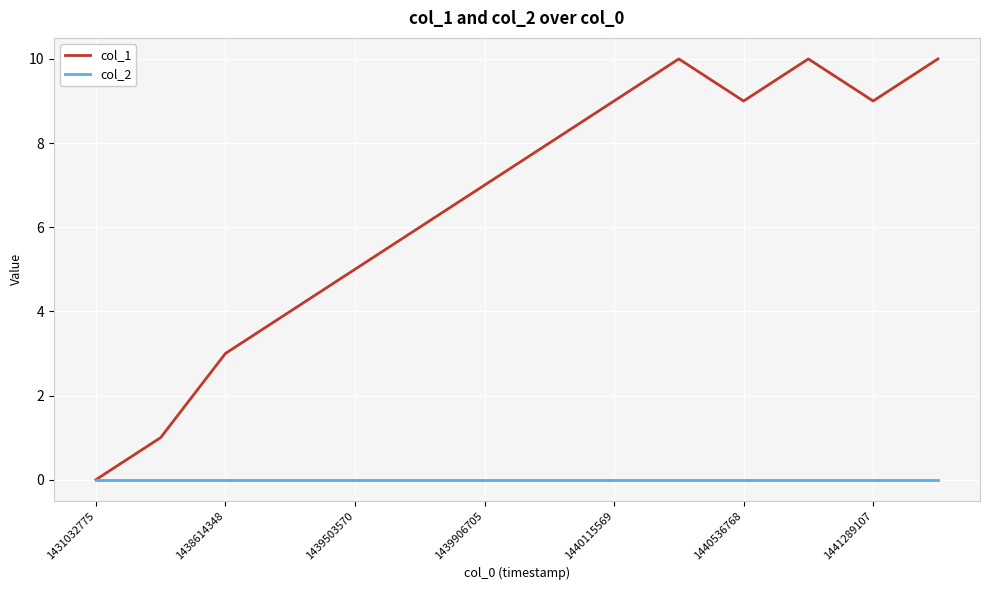

What is the difference between the maximum and minimum values in the col_1 series?

10